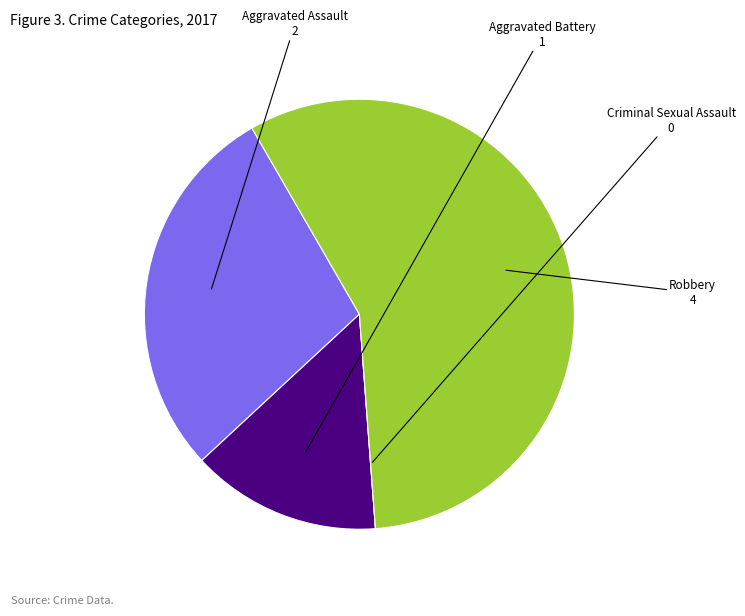

Which slice is the largest?

Robbery